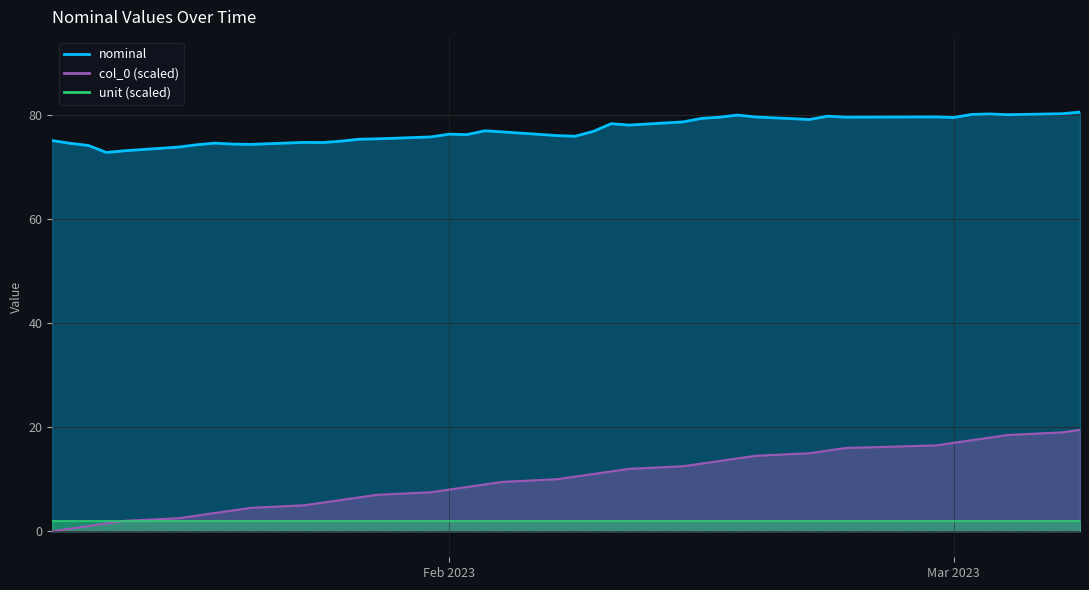

True or false: col_0 and nominal intersect in this chart.

False